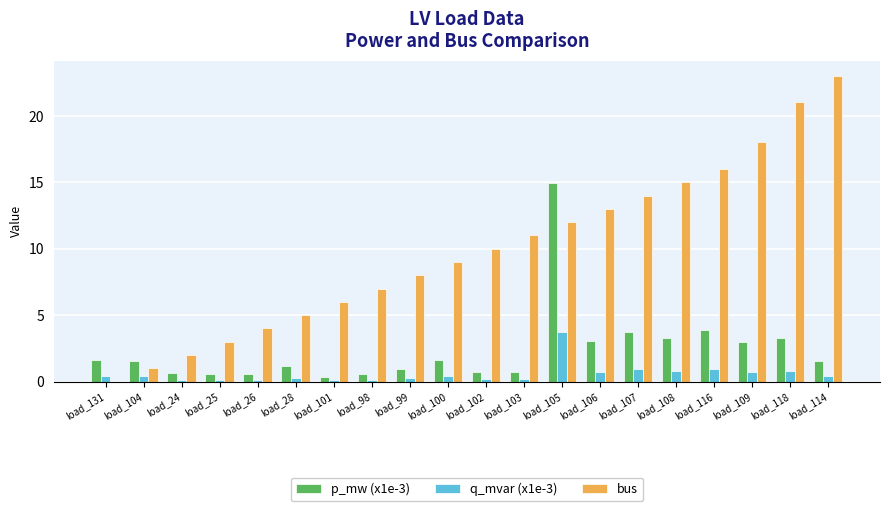

What is the total value across all series at load_101?

6.4